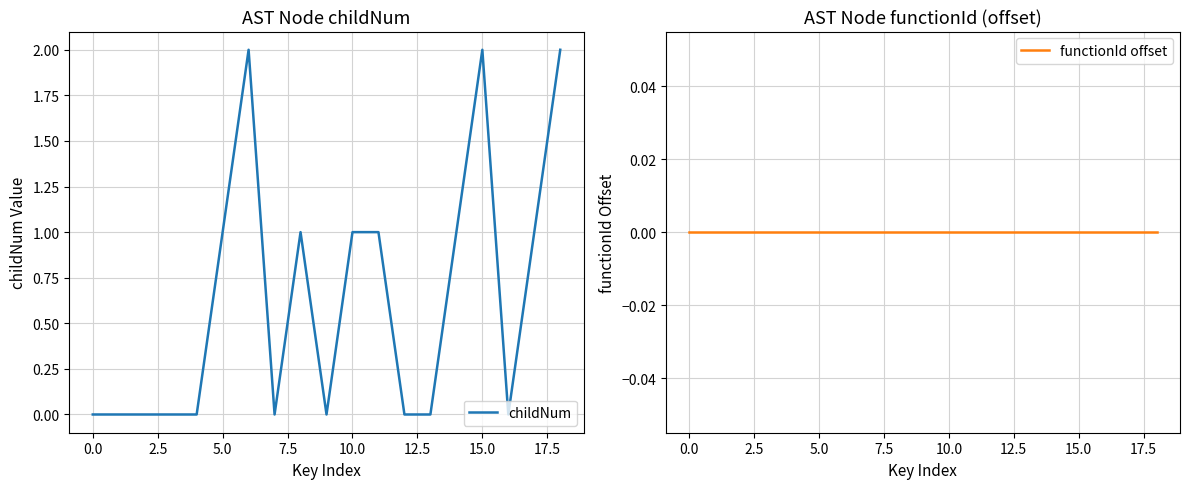

How many values in childNum are above zero?

9